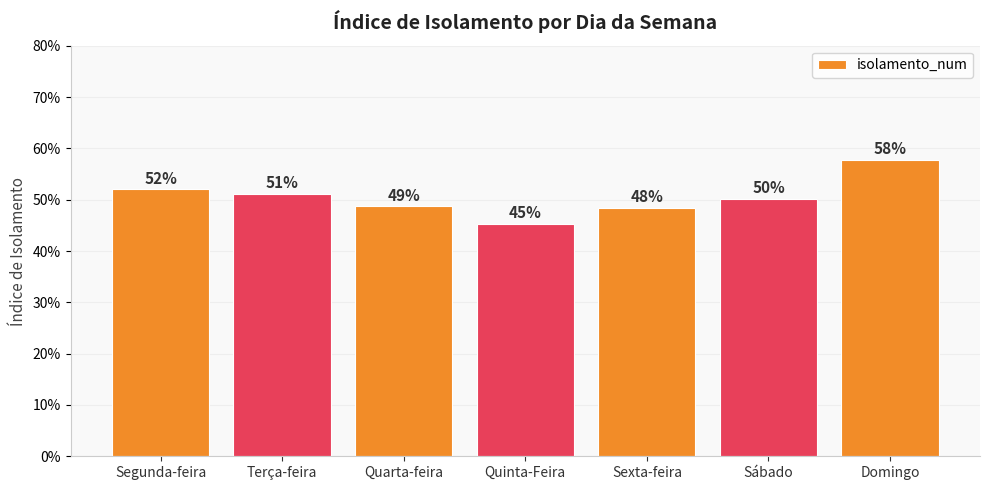

What is the value of the 7th bar from the left?

0.6